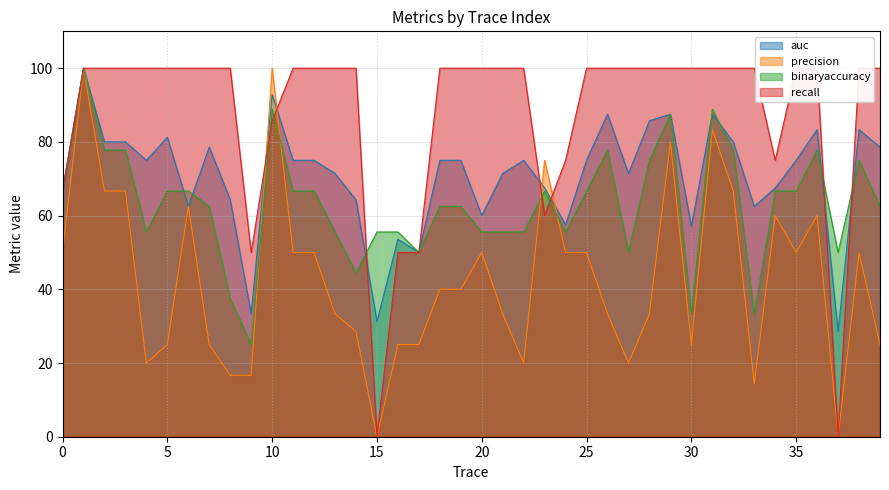

Where is the first local minimum for recall?

9